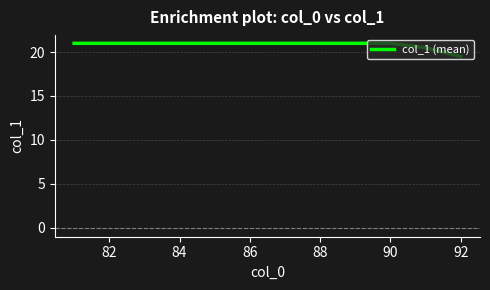

What is the greatest value displayed?

21.0